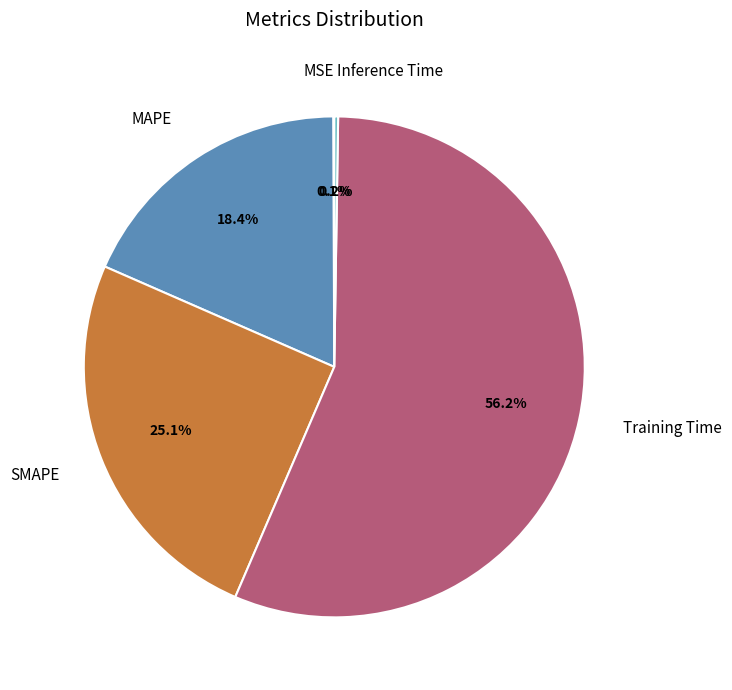

To the nearest percent, what is the combined percentage of Training Time and MAPE?

75%